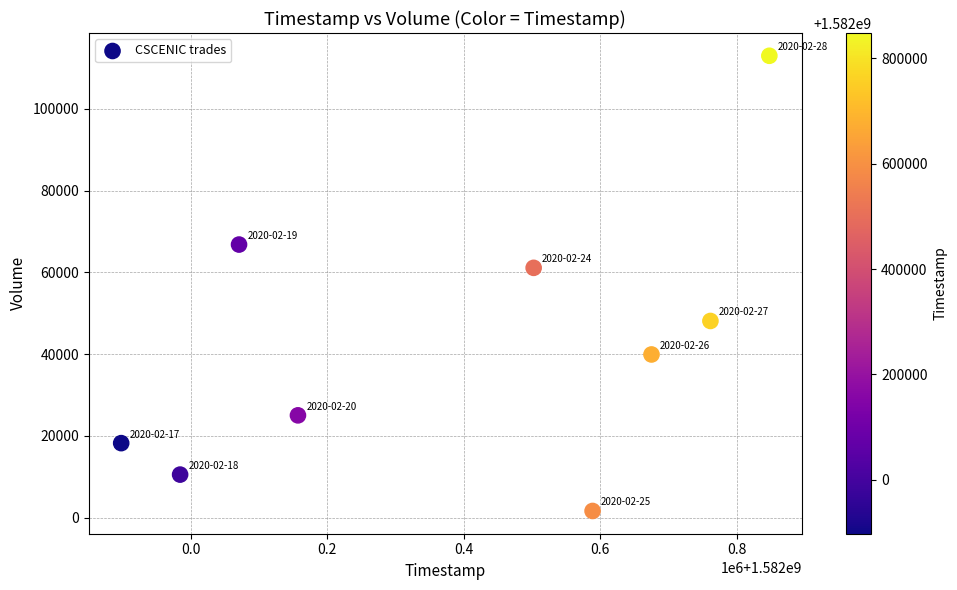

What Y value in the scatter plot is closest to 57300?

61100